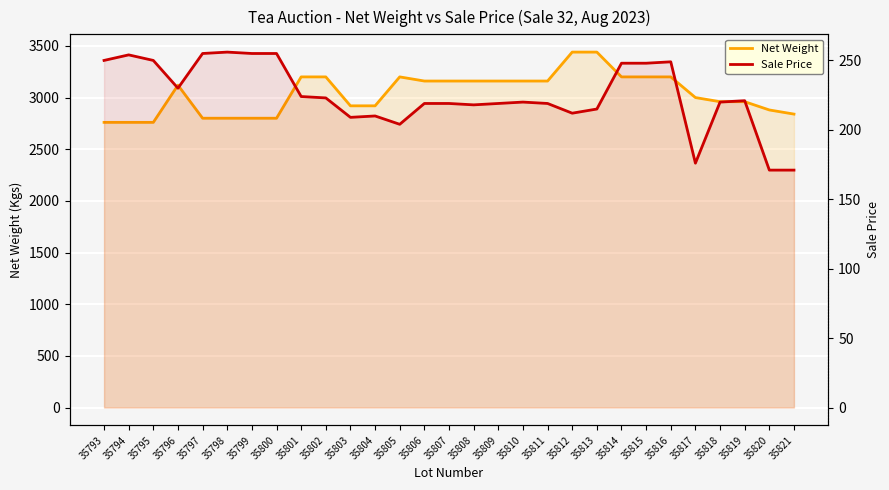

List the series in order of their overall mean, lowest first.

Sale Price, Net Weight